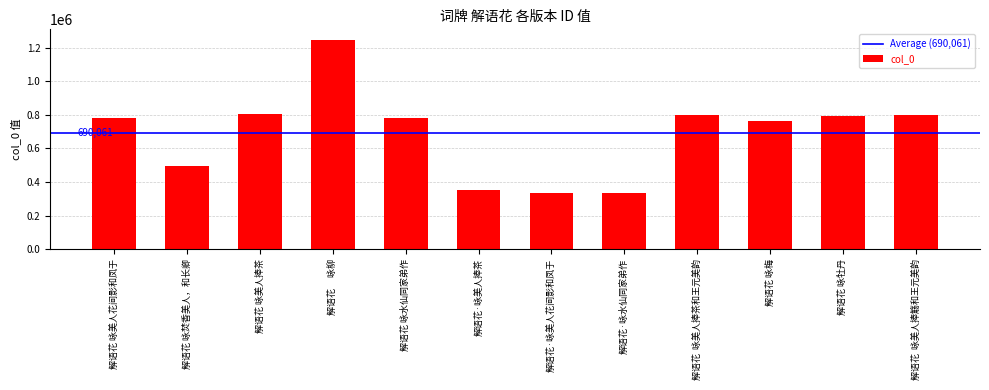

What position from the right is 解语花·咏美人捧茶?

7